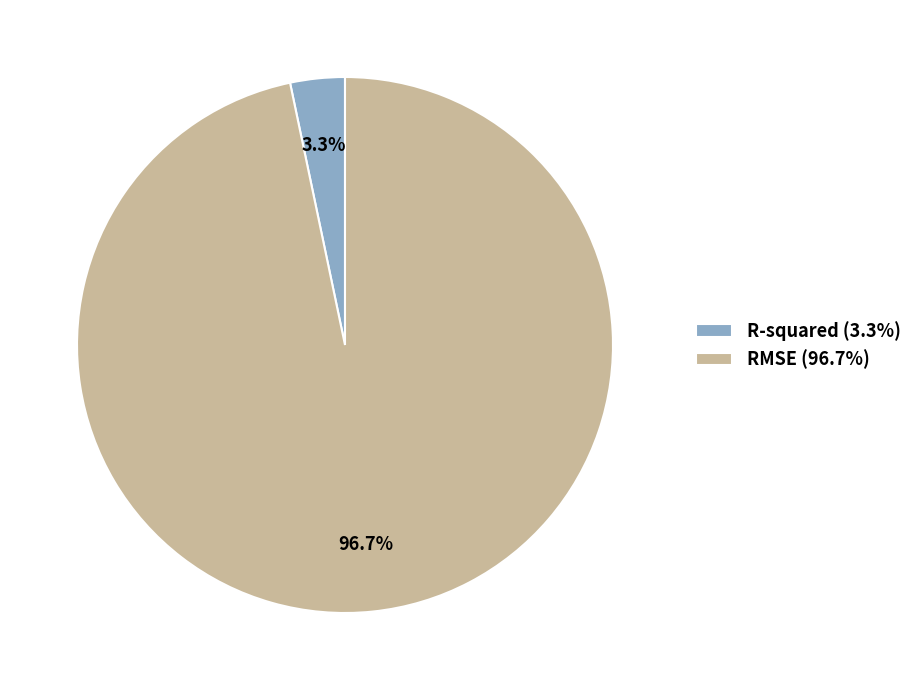

Between R-squared and RMSE, which is larger?

RMSE